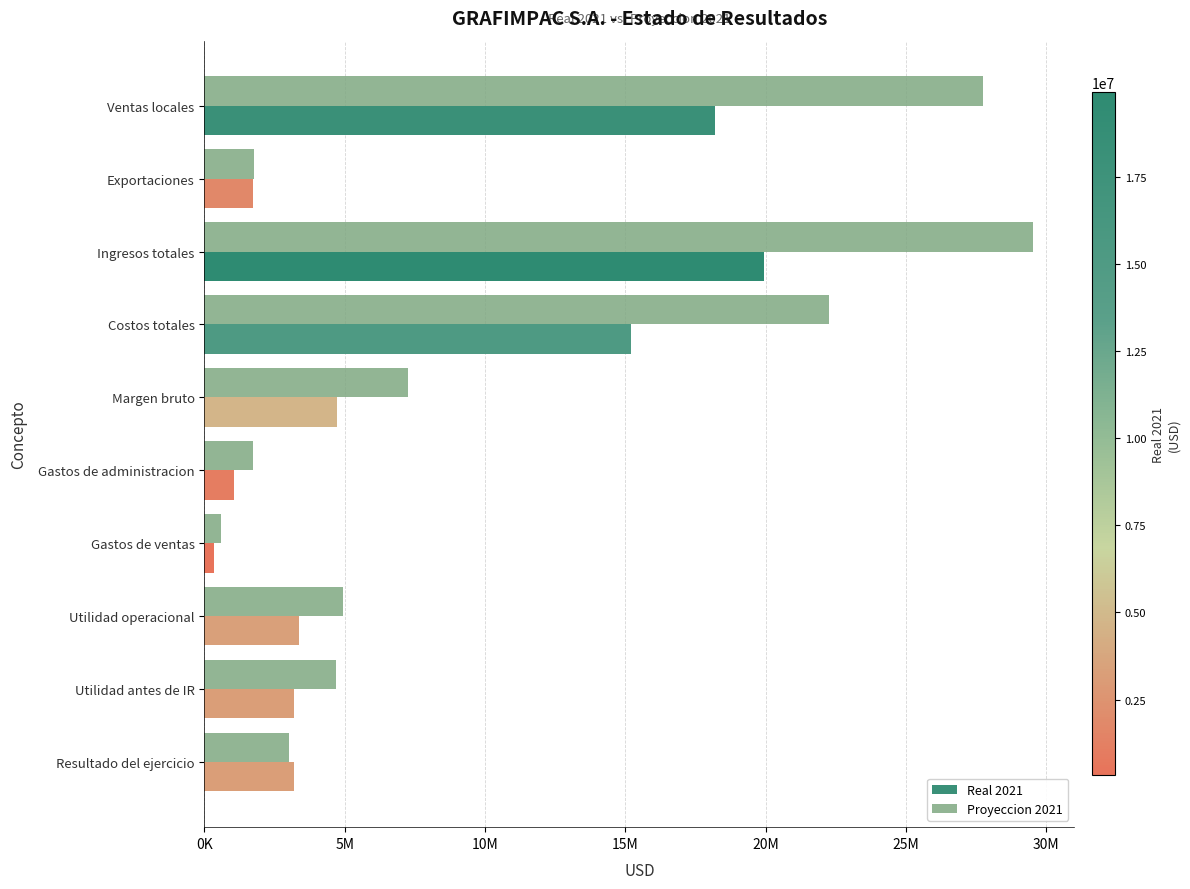

What are all the series names shown in the legend?

Real 2021, Proyeccion 2021